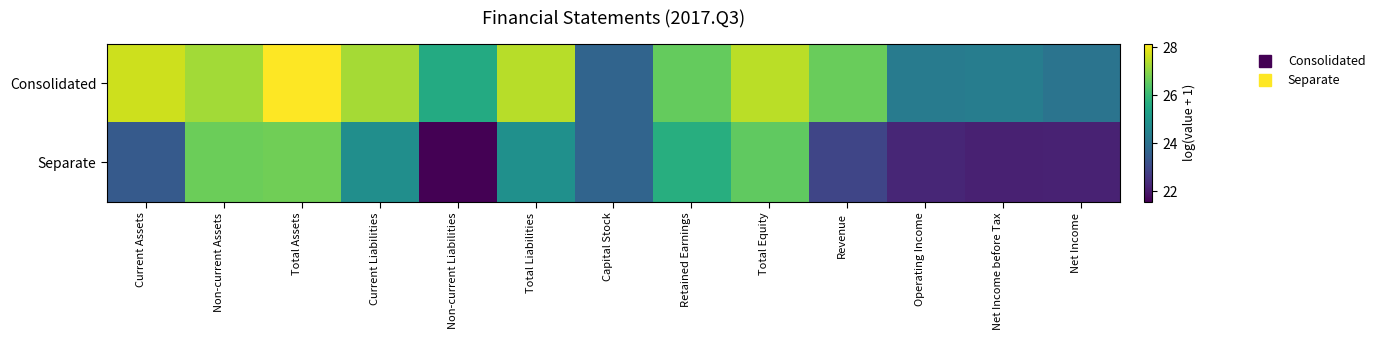

What is the minimum value shown in the chart?

21.5